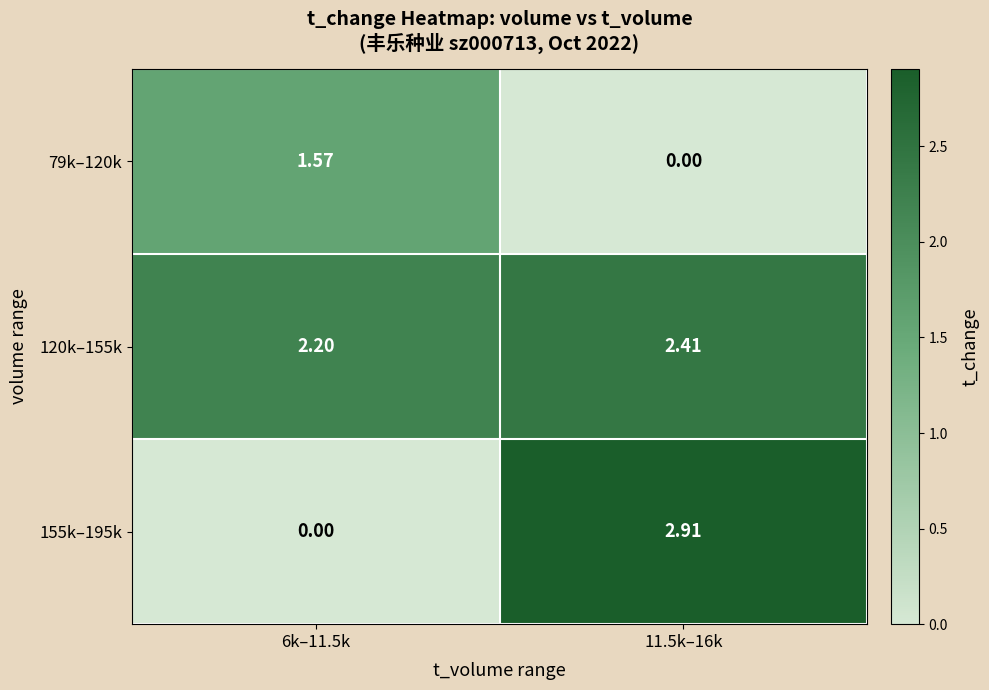

Is the value of 79k–120k at 6k–11.5k greater than the value of 120k–155k at 6k–11.5k?

No